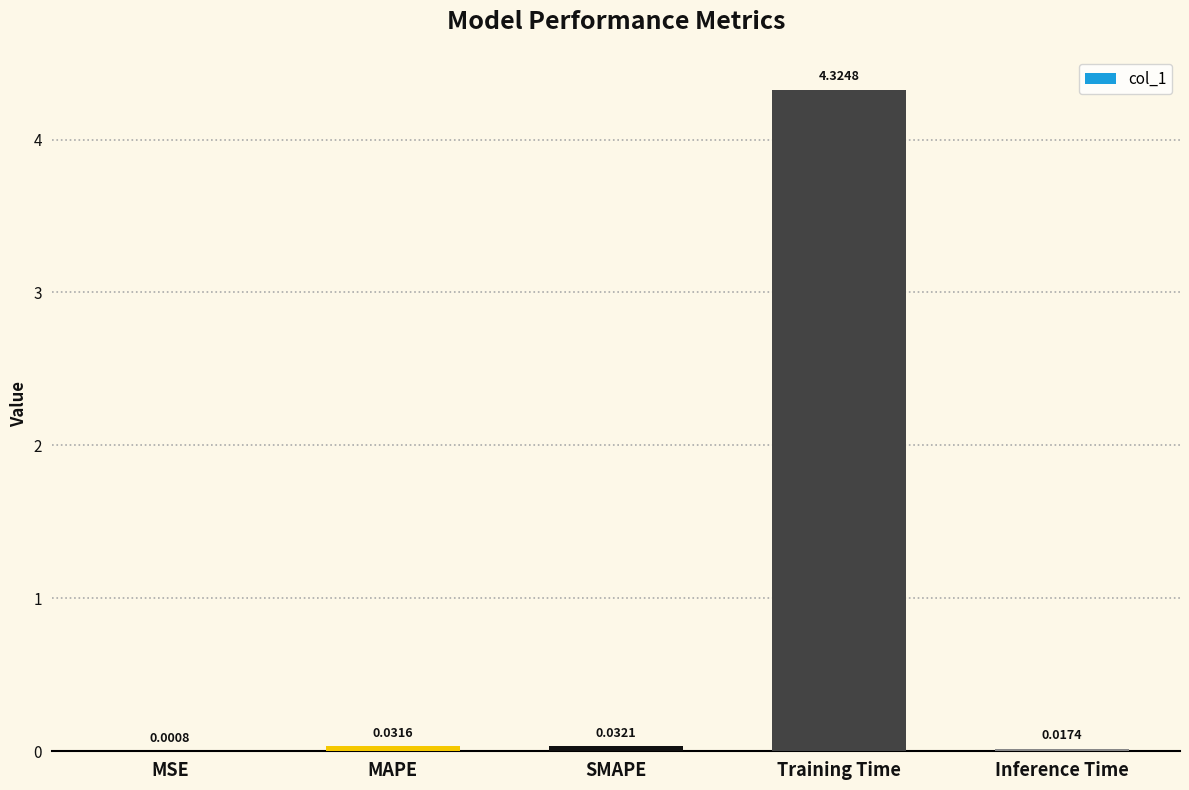

At which label is the value closest to 2?

SMAPE